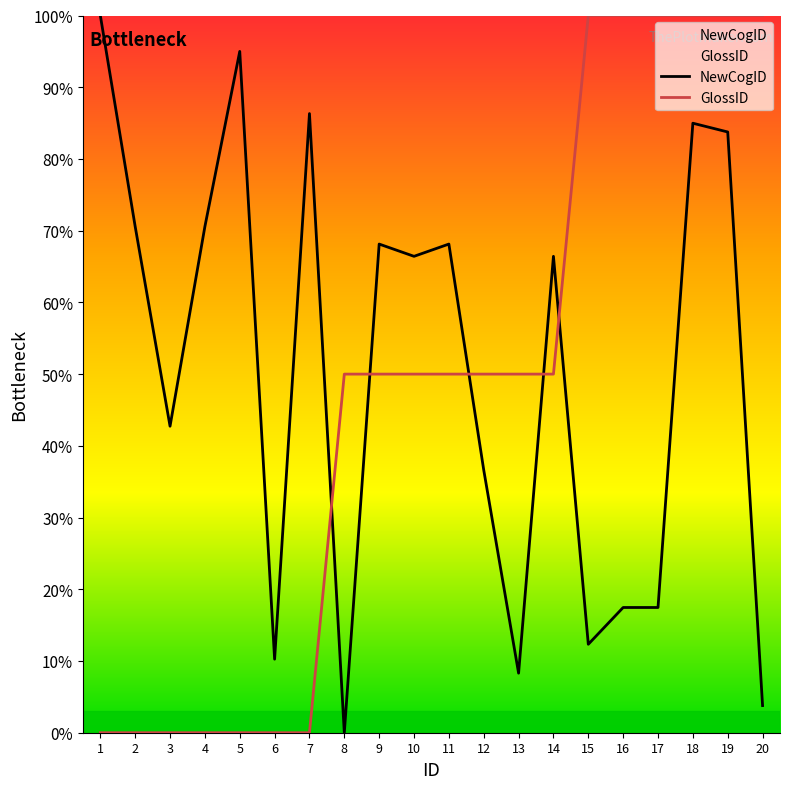

Which series has the widest spread of values?

NewCogID